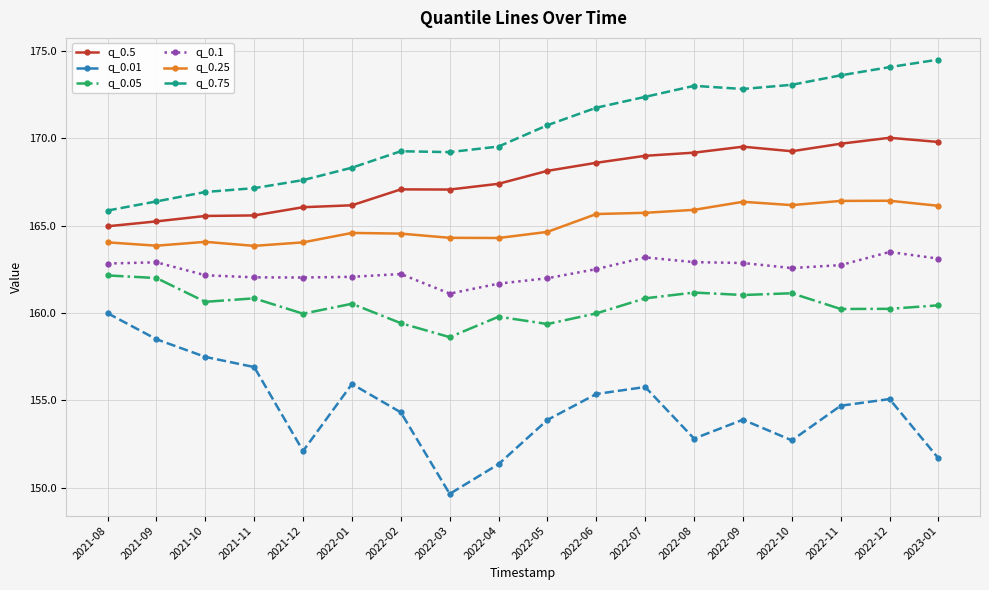

What is the maximum value shown in the chart?

174.5